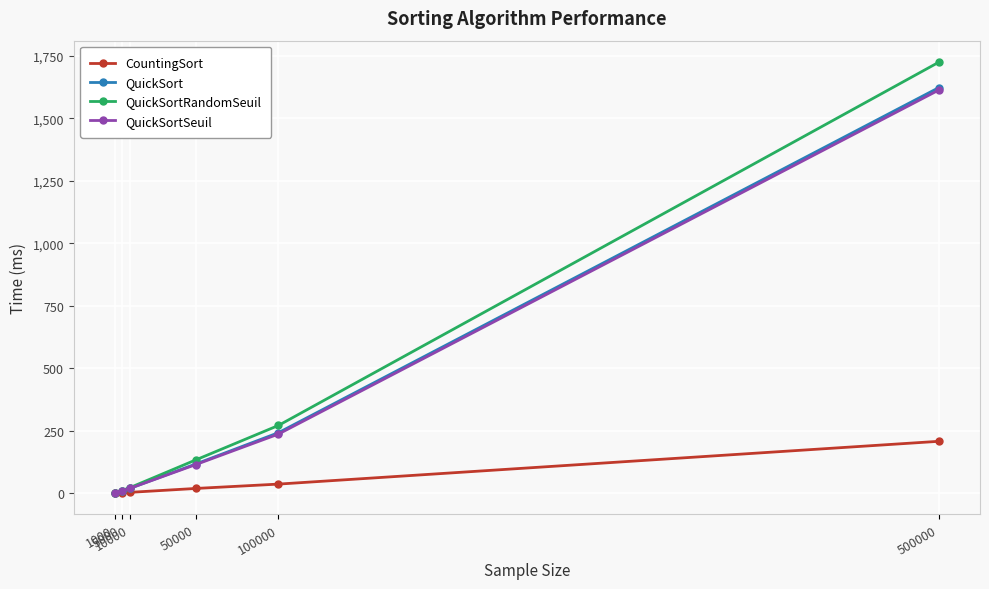

What is the difference between the second highest and minimum values in the CountingSort series?

35.3